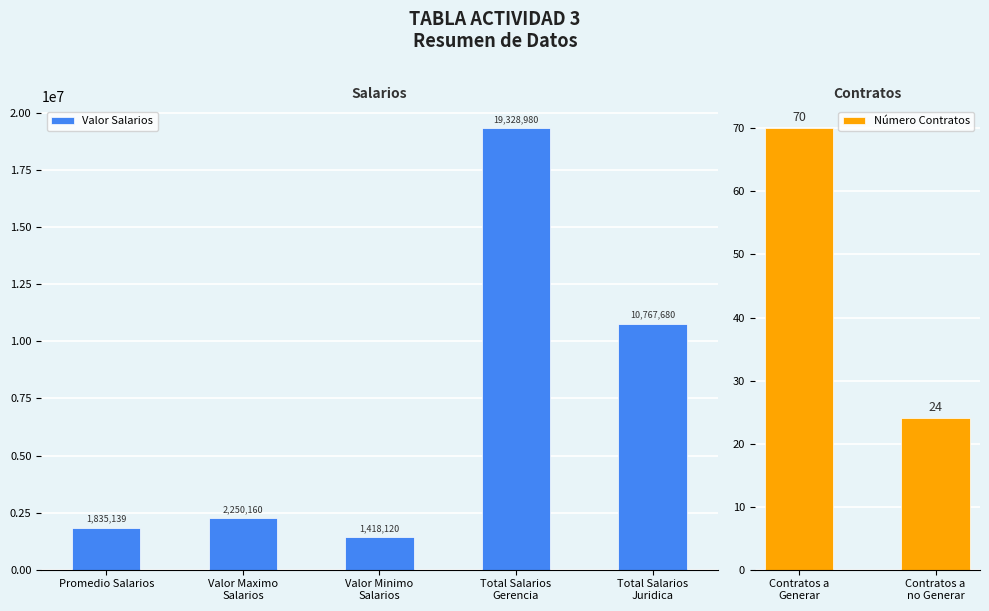

True or false: the data shows 968958.0 at Valor Minimo Salarios.

False